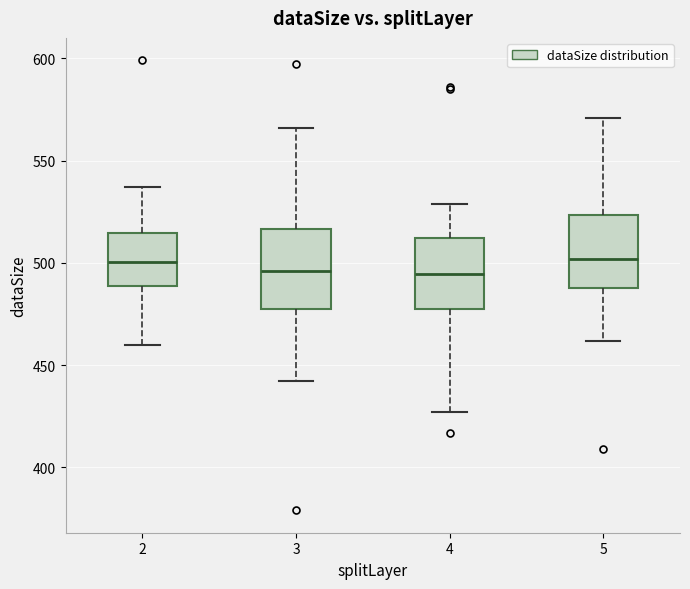

Reading left to right, read every box against the y-axis: the position of its median line, the range the box covers, and the ends of its whiskers. The values are not printed on the chart, so give them approximately, as read against the axis.

2: median 500, box 490 to 515, whiskers 460 to 535
3: median 495, box 475 to 515, whiskers 440 to 565
4: median 495, box 480 to 510, whiskers 425 to 530
5: median 500, box 490 to 525, whiskers 460 to 570